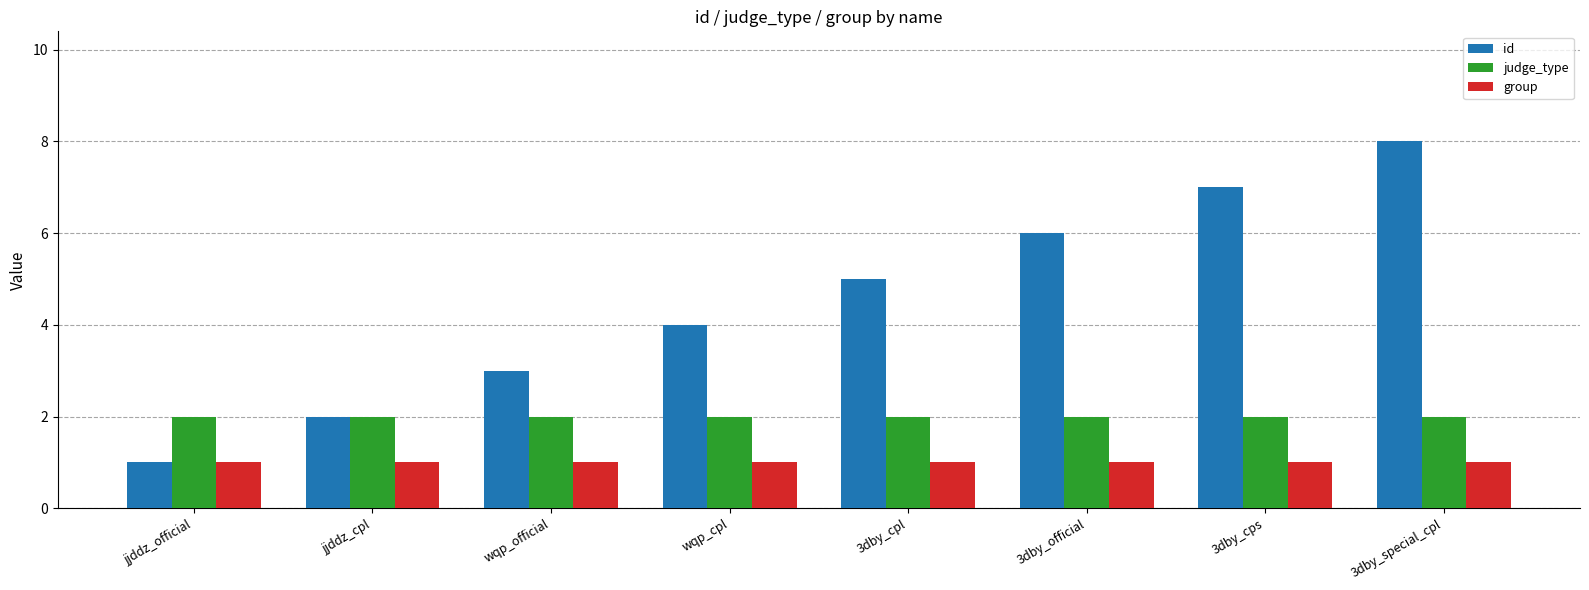

Rank the series by their maximum value, from lowest to highest.

group, judge_type, id